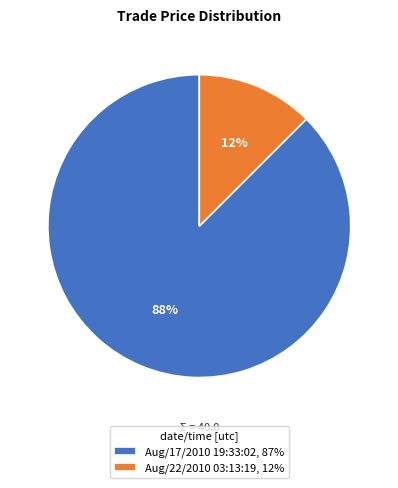

To the nearest percent, what is the average slice percentage?

50%